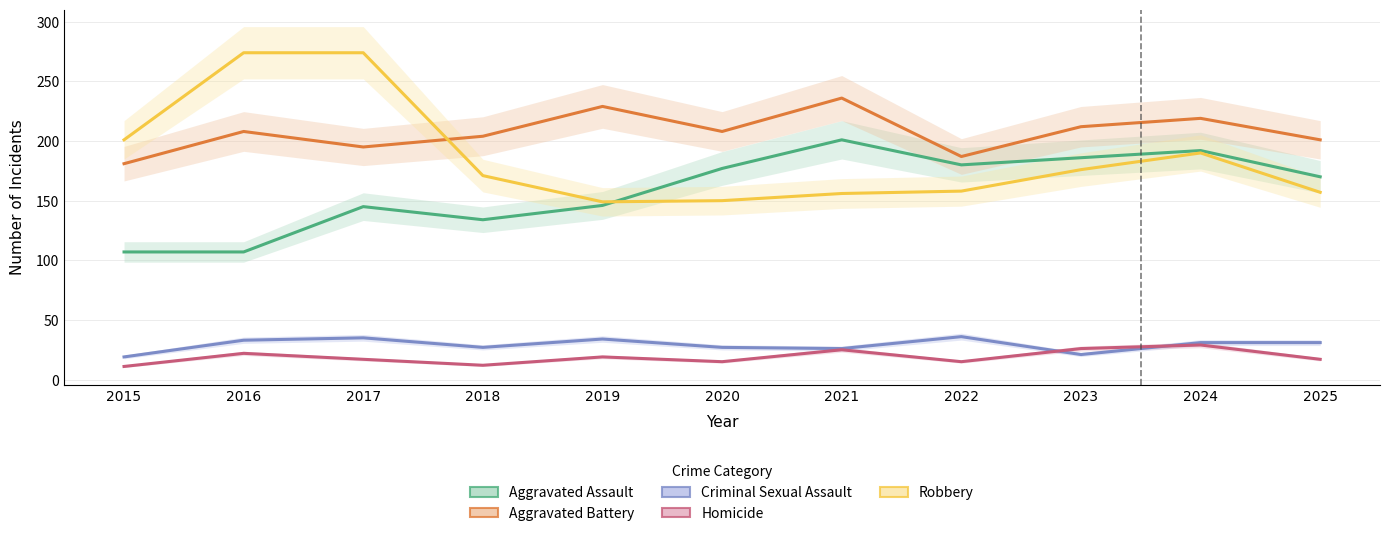

Reading left to right, list all the values displayed in this chart.

Aggravated Assault: 2015=107	2016=107	2017=145	2018=134	2019=146	2020=177	2021=201	2022=180	2023=186	2024=192	2025=170
Aggravated Battery: 2015=181	2016=208	2017=195	2018=204	2019=229	2020=208	2021=236	2022=187	2023=212	2024=219	2025=201
Criminal Sexual Assault: 2015=19	2016=33	2017=35	2018=27	2019=34	2020=27	2021=26	2022=36	2023=21	2024=31	2025=31
Homicide: 2015=11	2016=22	2017=17	2018=12	2019=19	2020=15	2021=25	2022=15	2023=26	2024=29	2025=17
Robbery: 2015=201	2016=274	2017=274	2018=171	2019=149	2020=150	2021=156	2022=158	2023=176	2024=190	2025=157